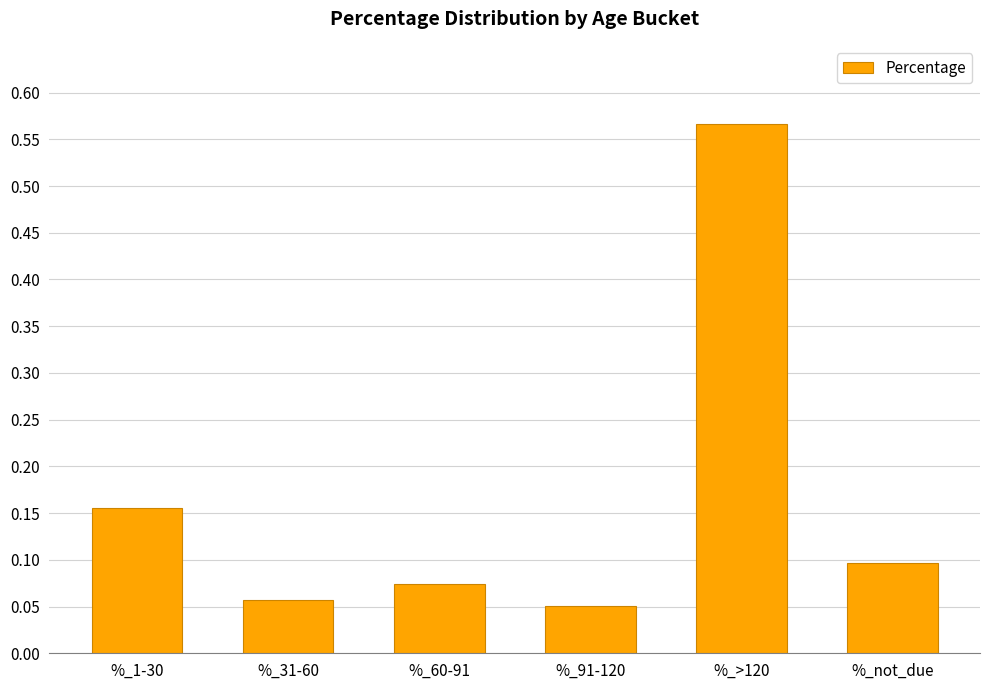

True or false: the data shows 0.0 at %_60-91.

False